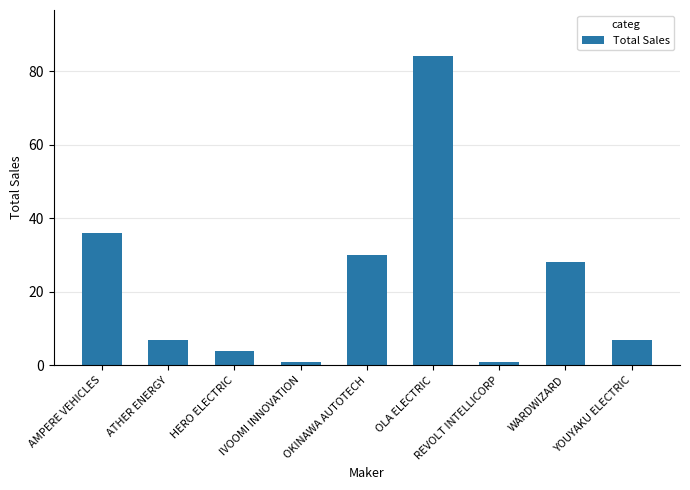

Reading right to left, extract all data points from this chart.

7	28	1	84	30	1	4	7	36